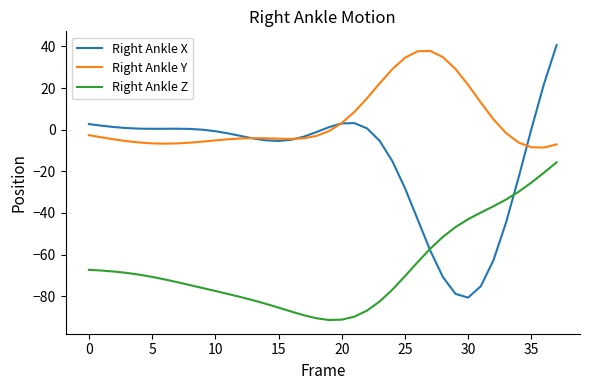

True or false: Right Ankle Y and Right Ankle Z cross at least once.

False